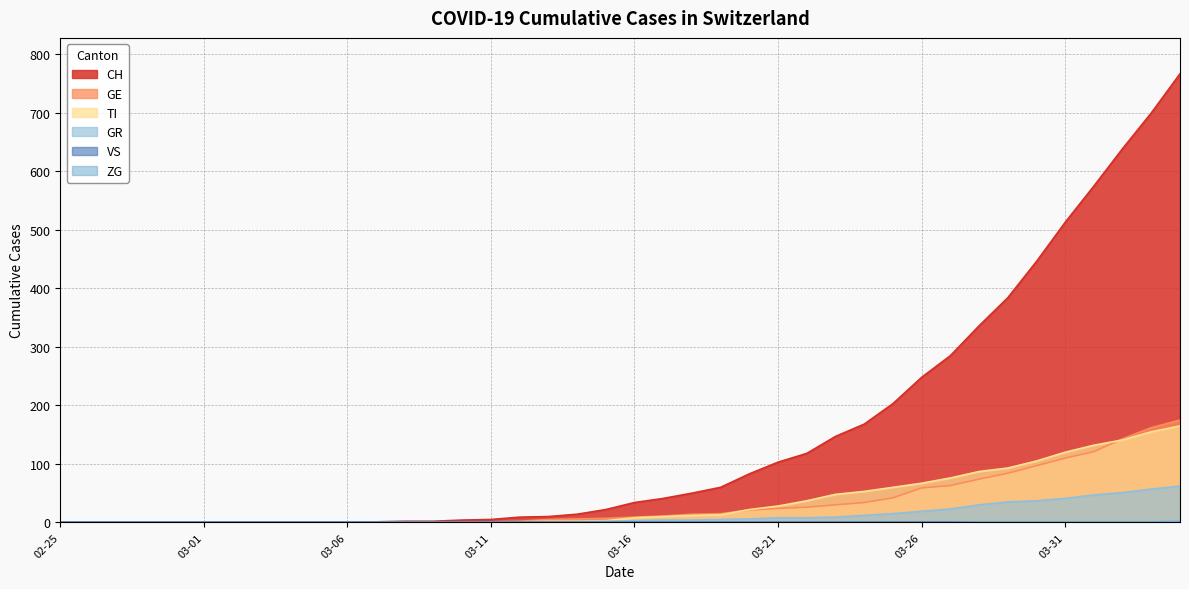

Is it true that CH equals 363 at 03-26?

False